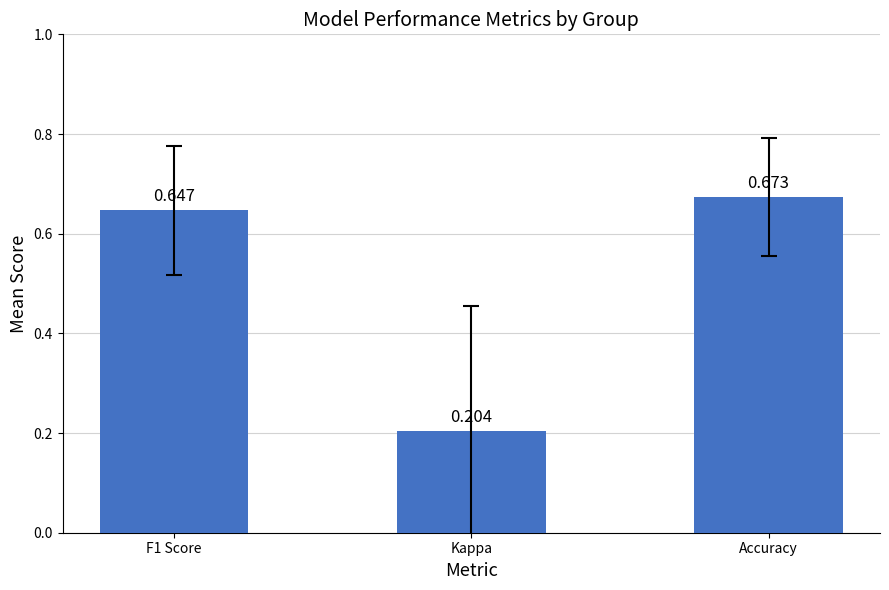

At which label is the value closest to 0?

Kappa